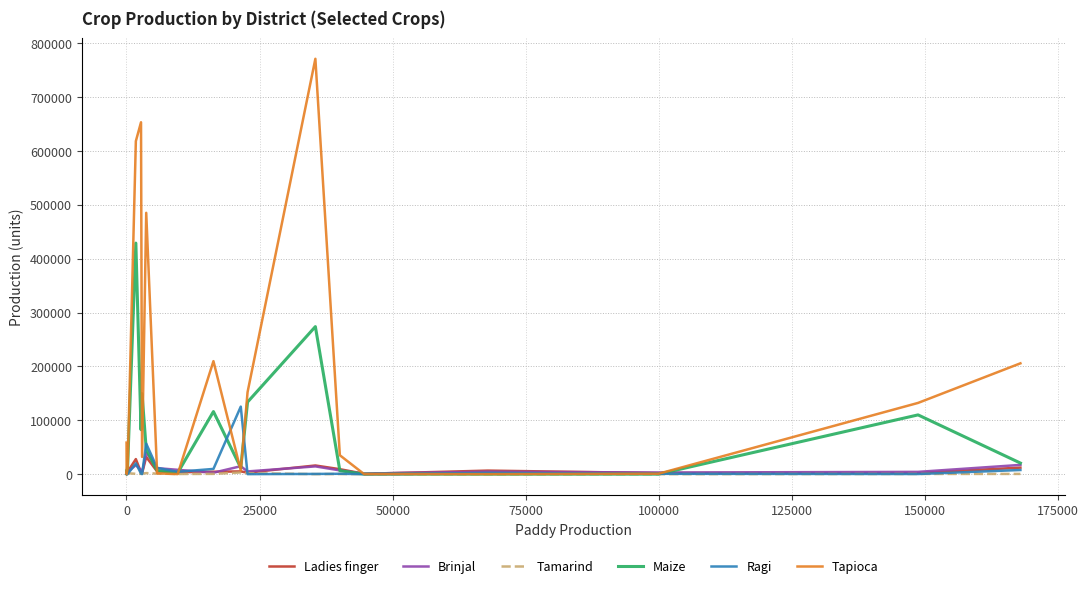

In Tapioca, how many points are higher than both neighbors (excluding endpoints)?

5